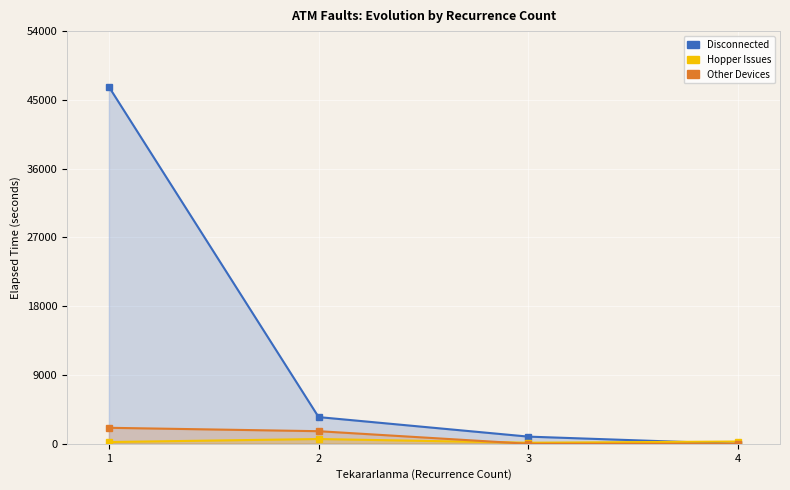

Count the number of data series in this chart.

3